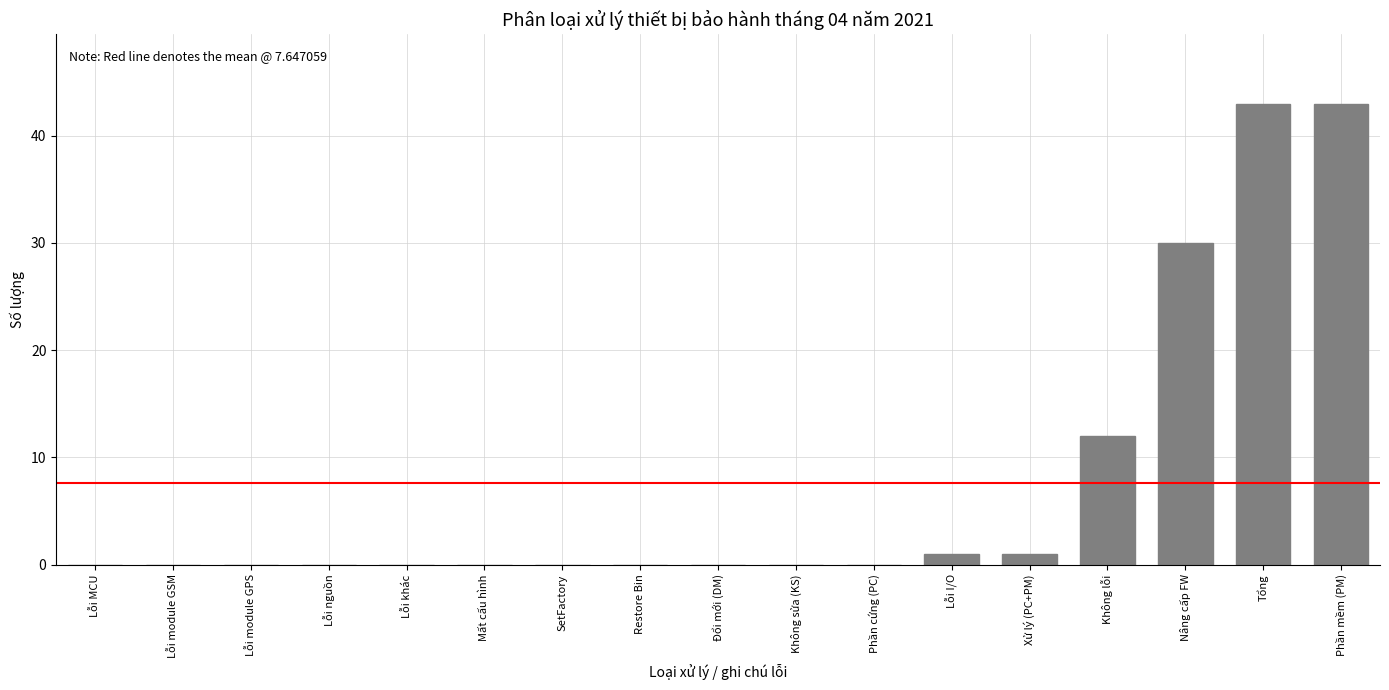

What is the change in value from Không lỗi to Tổng?

+31